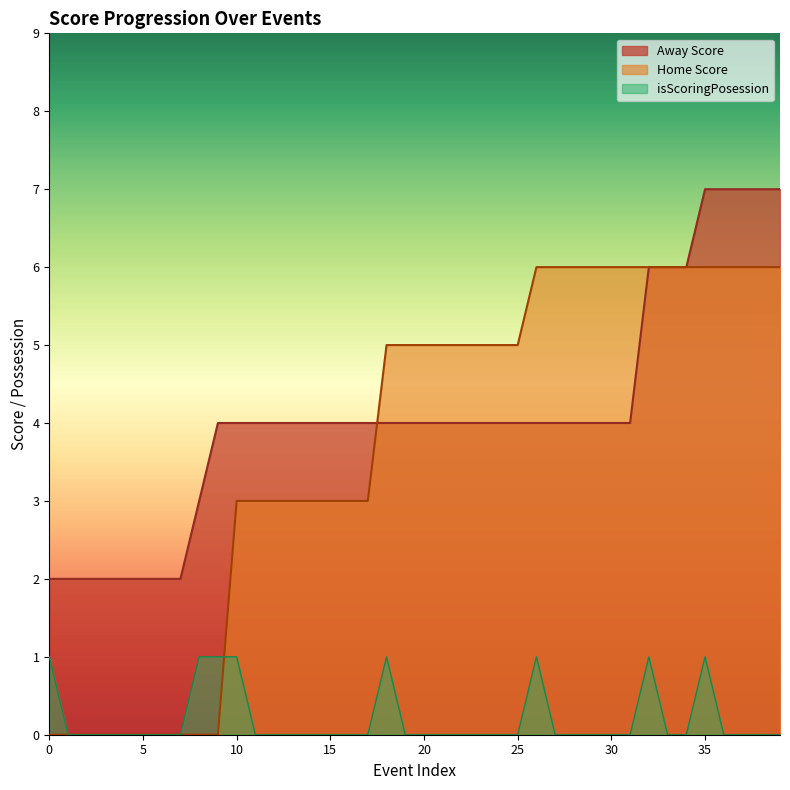

What is the sum of all Away Score values?

164